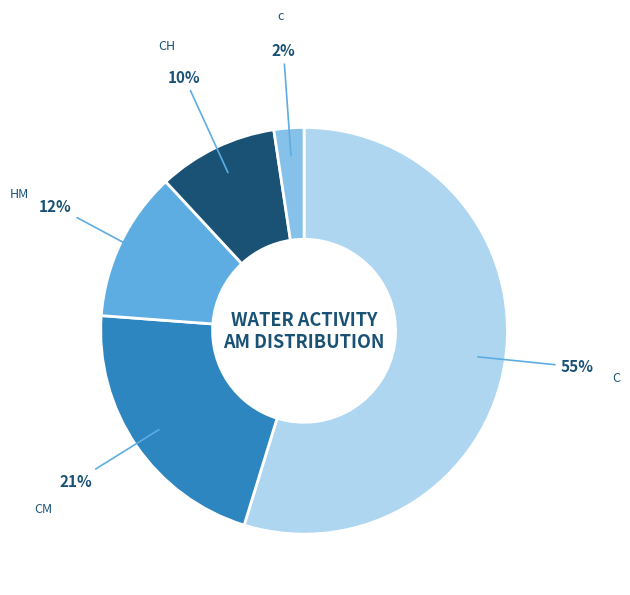

To the nearest percent, what is the difference between the CH and HM slice percentages?

2%